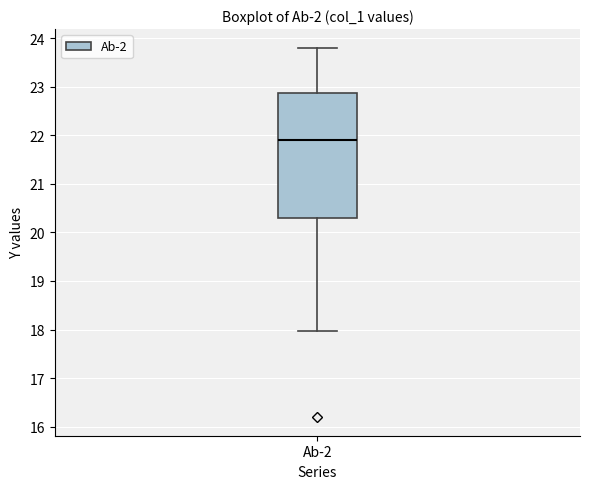

Read this box plot against the y-axis: the position of the median line, the range covered by the box, and the ends of both whiskers. The values are not printed on the chart, so give them approximately, as read against the axis.

median 21.9, box 20.3 to 22.9, whiskers 18.0 to 23.8